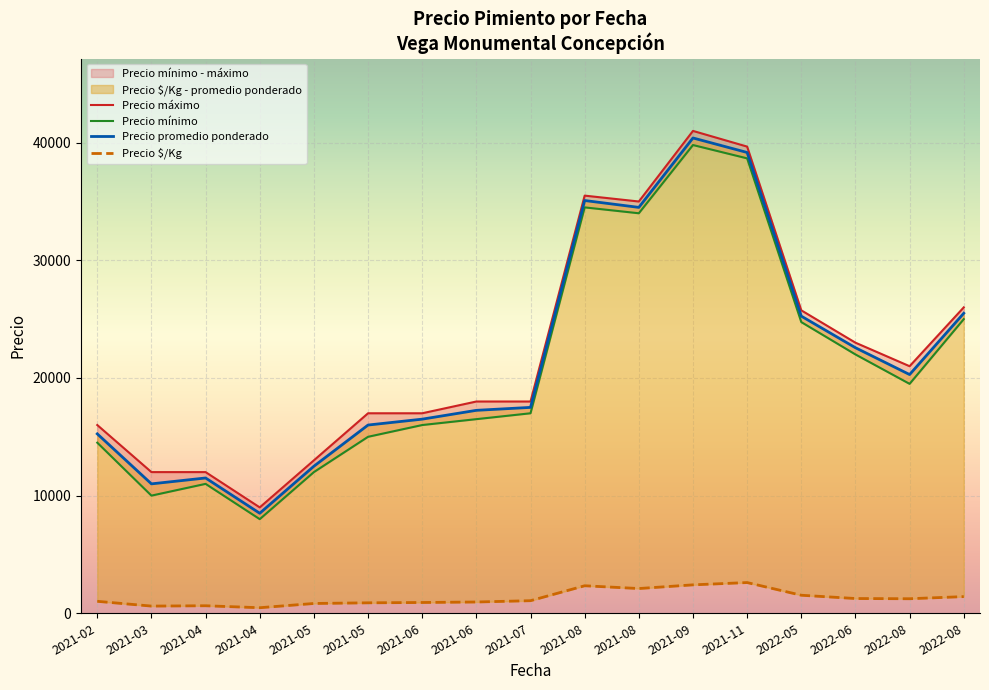

Which category has the highest value in the Precio $/Kg series?

2021-11